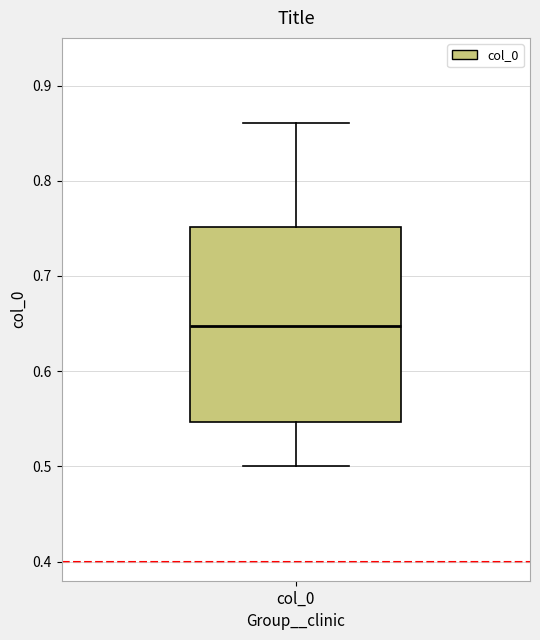

Where does the upper whisker of the box for col_0 end on the y-axis? The values are not printed on the chart, so give them approximately, as read against the axis.

0.86